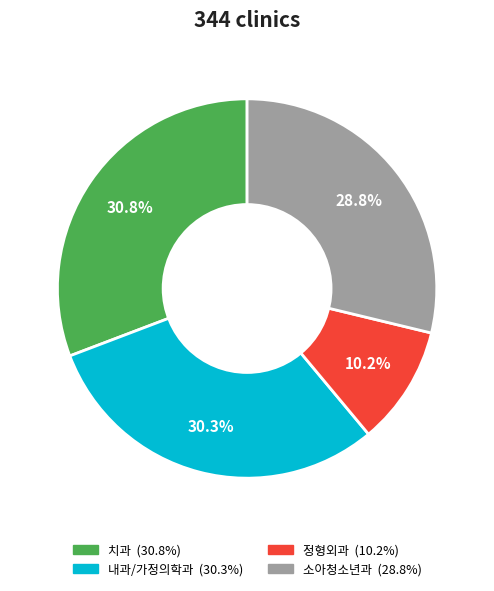

Does any single category account for the majority?

No